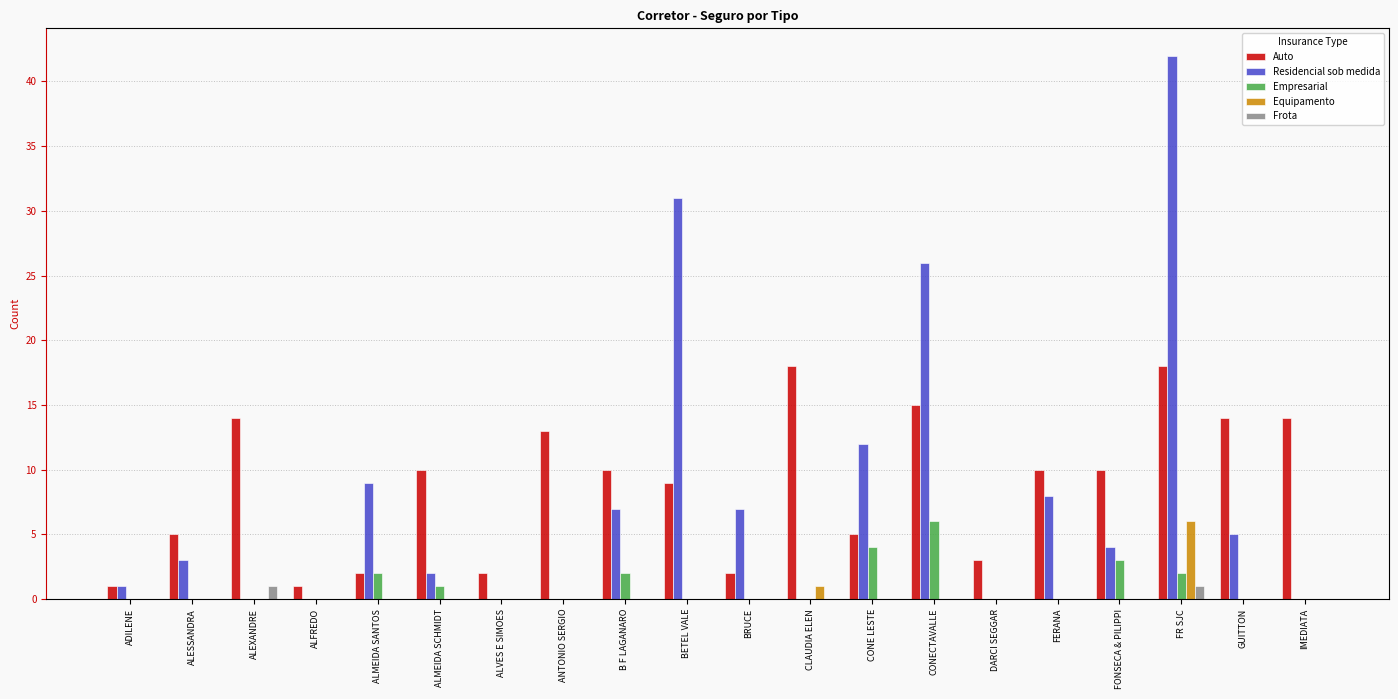

Reading left to right, extract all data points from this chart.

Auto: ADILENE=1	ALESSANDRA=5	ALEXANDRE=14	ALFREDO=1	ALMEIDA SANTOS=2	ALMEIDA SCHMIDT=10	ALVES E SIMOES=2	ANTONIO SERGIO=13	B F LAGANARO=10	BETEL VALE=9	BRUCE=2	CLAUDIA ELEN=18	CONE LESTE=5	CONECTAVALLE=15	DARCI SEGGAR=3	FERANA=10	FONSECA & PILIPPI=10	FR SJC=18	GUITTON=14	IMEDIATA=14
Residencial sob medida: ADILENE=1	ALESSANDRA=3	ALEXANDRE=0	ALFREDO=0	ALMEIDA SANTOS=9	ALMEIDA SCHMIDT=2	ALVES E SIMOES=0	ANTONIO SERGIO=0	B F LAGANARO=7	BETEL VALE=31	BRUCE=7	CLAUDIA ELEN=0	CONE LESTE=12	CONECTAVALLE=26	DARCI SEGGAR=0	FERANA=8	FONSECA & PILIPPI=4	FR SJC=42	GUITTON=5	IMEDIATA=0
Empresarial: ADILENE=0	ALESSANDRA=0	ALEXANDRE=0	ALFREDO=0	ALMEIDA SANTOS=2	ALMEIDA SCHMIDT=1	ALVES E SIMOES=0	ANTONIO SERGIO=0	B F LAGANARO=2	BETEL VALE=0	BRUCE=0	CLAUDIA ELEN=0	CONE LESTE=4	CONECTAVALLE=6	DARCI SEGGAR=0	FERANA=0	FONSECA & PILIPPI=3	FR SJC=2	GUITTON=0	IMEDIATA=0
Equipamento: ADILENE=0	ALESSANDRA=0	ALEXANDRE=0	ALFREDO=0	ALMEIDA SANTOS=0	ALMEIDA SCHMIDT=0	ALVES E SIMOES=0	ANTONIO SERGIO=0	B F LAGANARO=0	BETEL VALE=0	BRUCE=0	CLAUDIA ELEN=1	CONE LESTE=0	CONECTAVALLE=0	DARCI SEGGAR=0	FERANA=0	FONSECA & PILIPPI=0	FR SJC=6	GUITTON=0	IMEDIATA=0
Frota: ADILENE=0	ALESSANDRA=0	ALEXANDRE=1	ALFREDO=0	ALMEIDA SANTOS=0	ALMEIDA SCHMIDT=0	ALVES E SIMOES=0	ANTONIO SERGIO=0	B F LAGANARO=0	BETEL VALE=0	BRUCE=0	CLAUDIA ELEN=0	CONE LESTE=0	CONECTAVALLE=0	DARCI SEGGAR=0	FERANA=0	FONSECA & PILIPPI=0	FR SJC=1	GUITTON=0	IMEDIATA=0